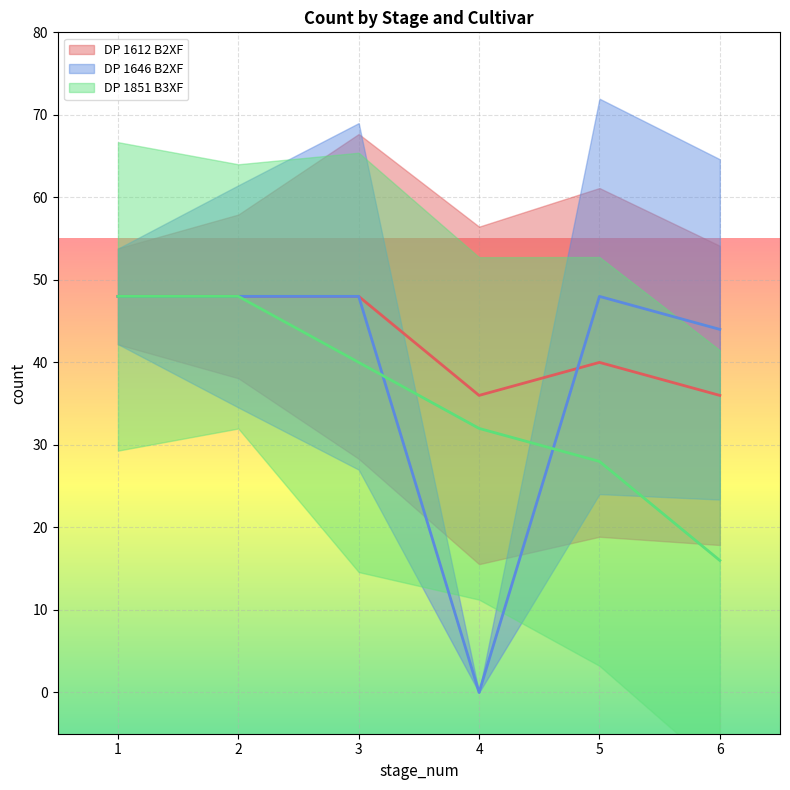

Rank the series by their maximum value, from highest to lowest.

DP 1612 B2XF, DP 1646 B2XF, DP 1851 B3XF